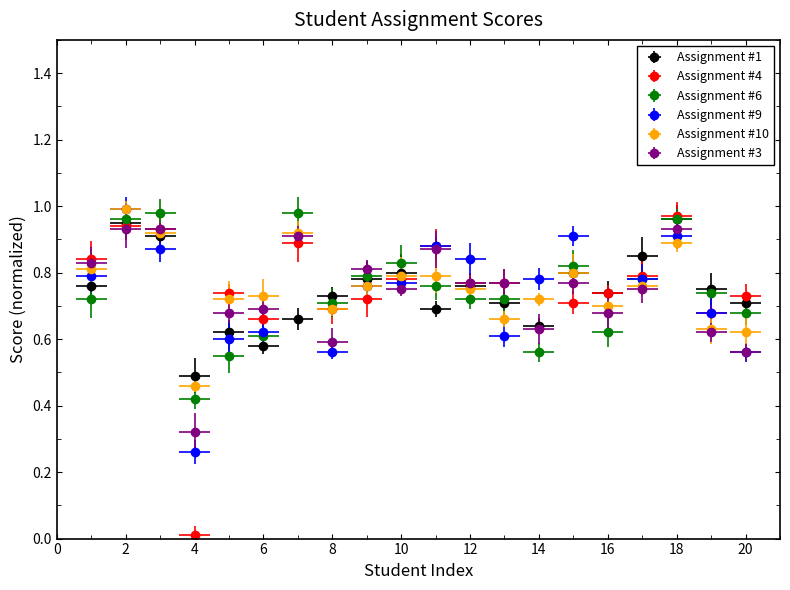

How many categories are shown in the chart?

20